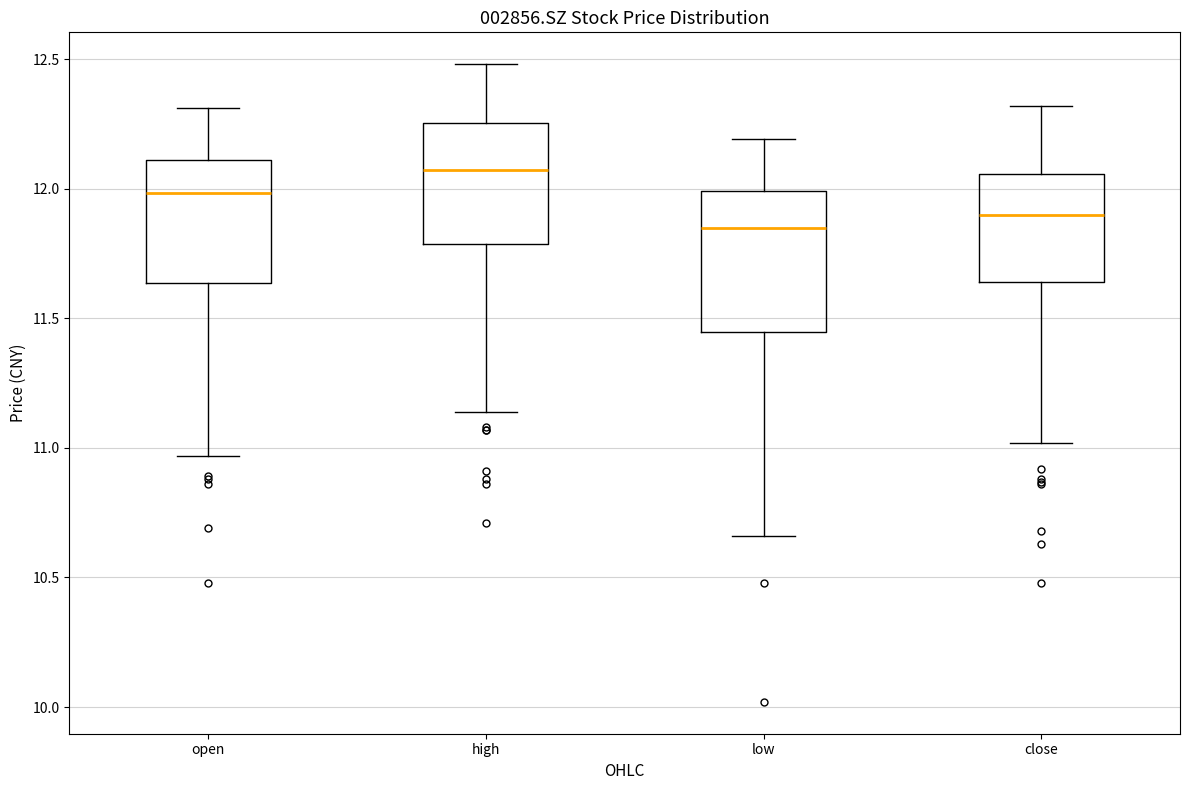

Which box has the highest median line?

high